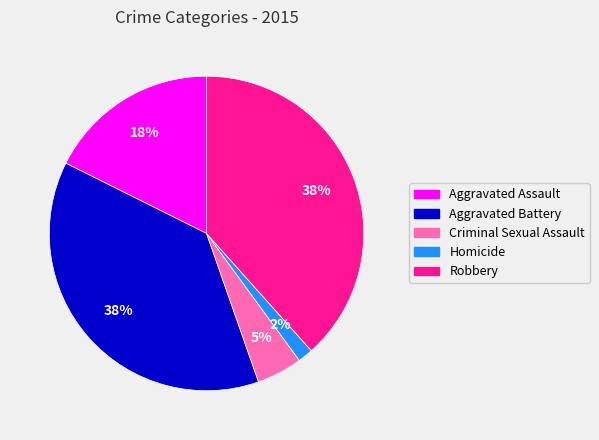

True or false: Aggravated Assault accounts for 18% of the total.

True